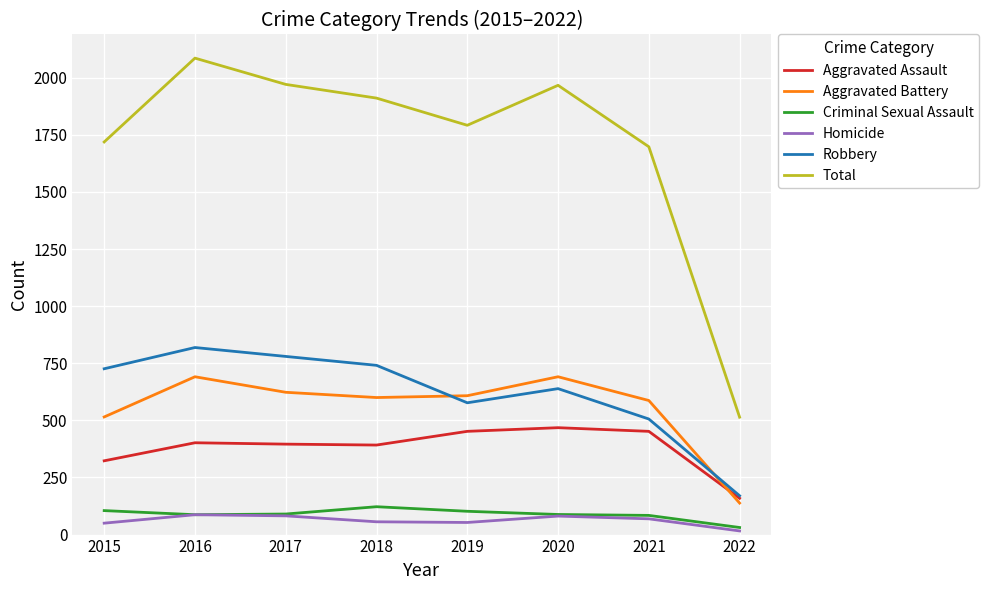

True or false: Aggravated Assault has more than 0 points higher than both neighbors.

True